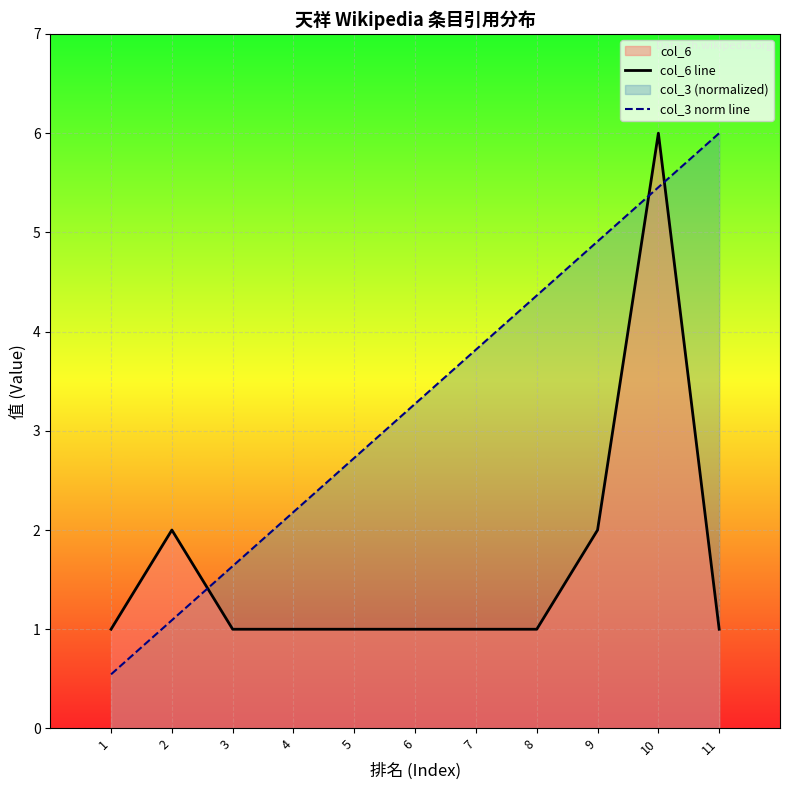

How many lines are shown in the chart?

2